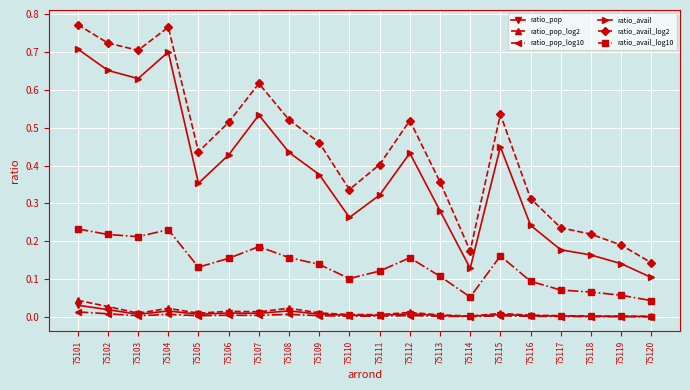

How many interior local peaks does the ratio_avail series have?

4